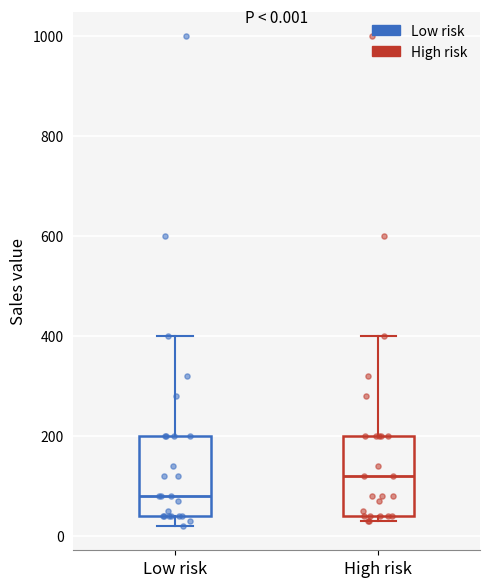

Which box has the highest median line?

High risk